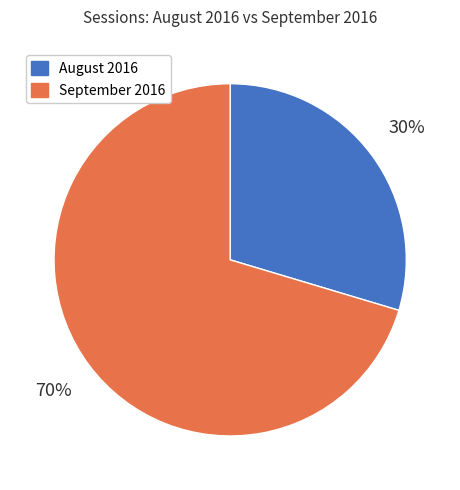

Is there any slice that represents more than half of the pie?

Yes